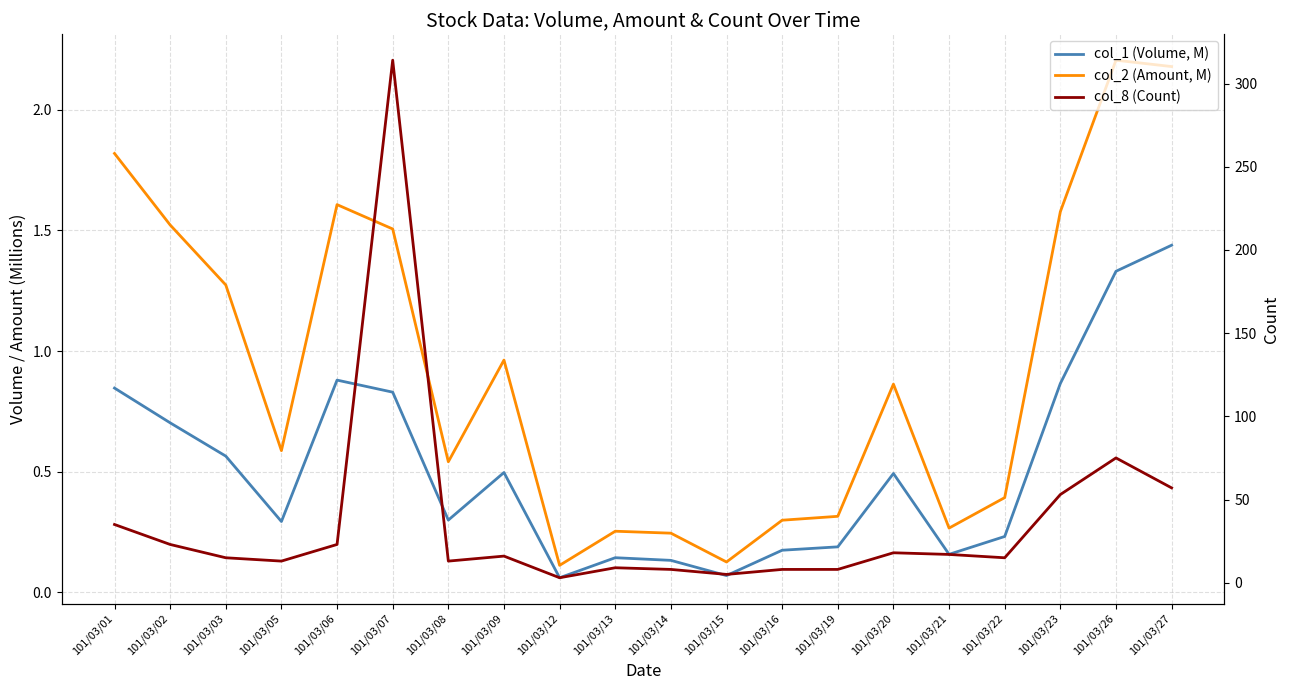

Reading left to right, list all the values displayed in this chart.

col_1 (Volume, M): 0.8	0.7	0.6	0.3	0.9	0.8	0.3	0.5	0.1	0.1	0.1	0.1	0.2	0.2	0.5	0.2	0.2	0.9	1.3	1.4
col_2 (Amount, M): 1.8	1.5	1.3	0.6	1.6	1.5	0.5	1.0	0.1	0.3	0.2	0.1	0.3	0.3	0.9	0.3	0.4	1.6	2.2	2.2
col_8 (Count): 35.0	23.0	15.0	13.0	23.0	314.0	13.0	16.0	3.0	9.0	8.0	5.0	8.0	8.0	18.0	17.0	15.0	53.0	75.0	57.0